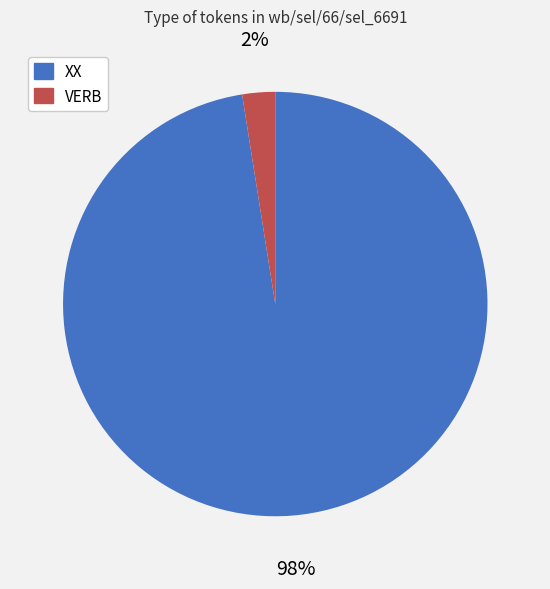

To the nearest percent, what is the average slice percentage?

50%